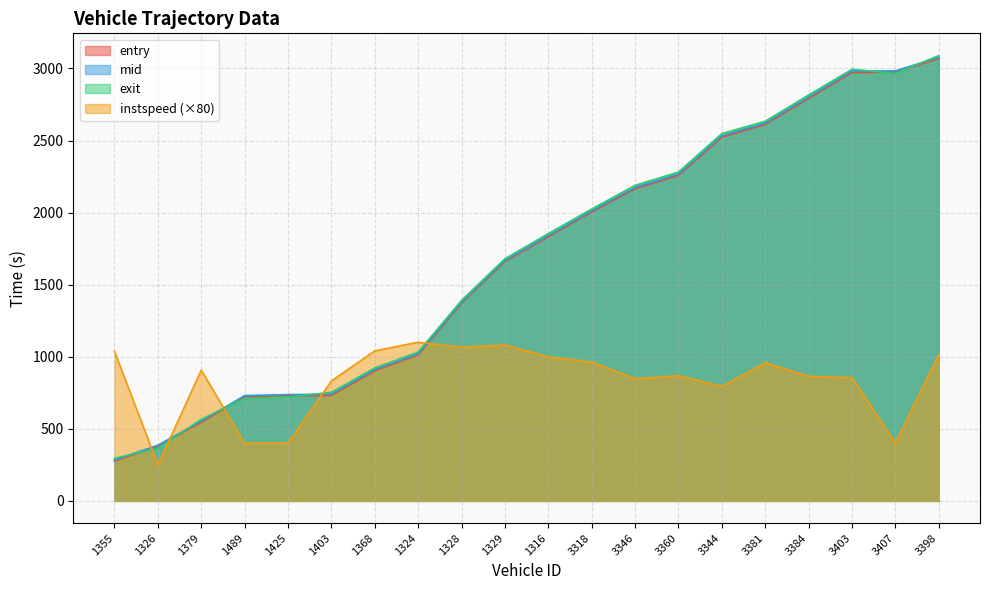

Which series has the largest total across all categories?

exit